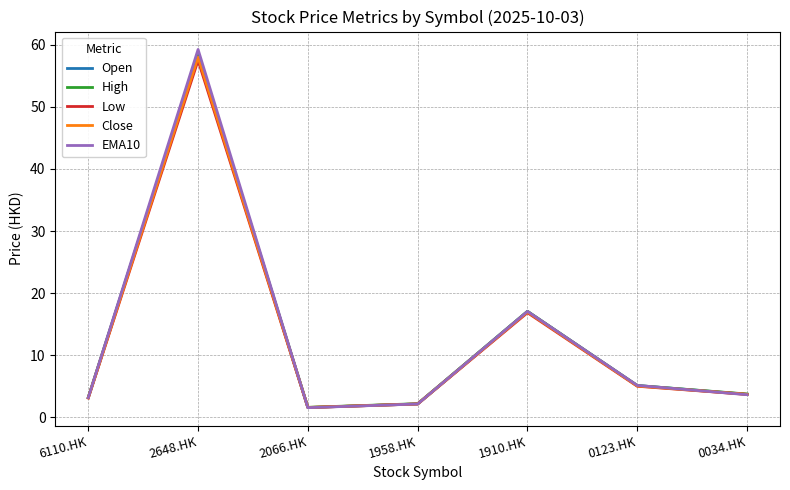

What is the difference between the maximum and minimum values in the EMA10 series?

57.7